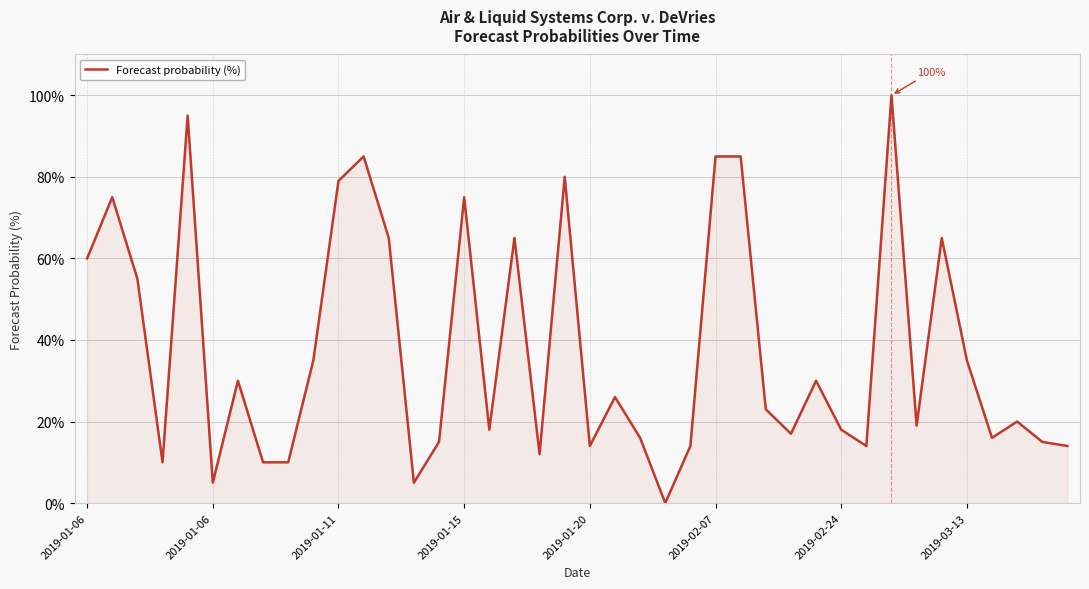

What is the average value?

38